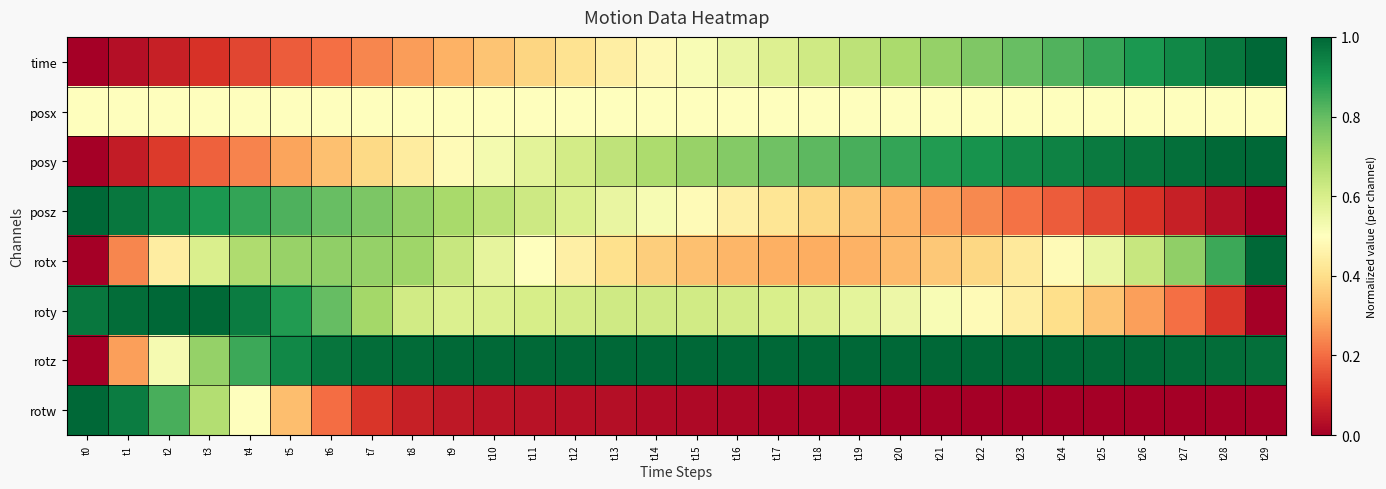

Reading right to left, extract all data points from this chart.

time: t29=1.0	t28=1.0	t27=0.9	t26=0.9	t25=0.9	t24=0.8	t23=0.8	t22=0.8	t21=0.7	t20=0.7	t19=0.7	t18=0.6	t17=0.6	t16=0.6	t15=0.5	t14=0.5	t13=0.4	t12=0.4	t11=0.4	t10=0.3	t9=0.3	t8=0.3	t7=0.2	t6=0.2	t5=0.2	t4=0.1	t3=0.1	t2=0.1	t1=0.0	t0=0.0
posx: t29=0.5	t28=0.5	t27=0.5	t26=0.5	t25=0.5	t24=0.5	t23=0.5	t22=0.5	t21=0.5	t20=0.5	t19=0.5	t18=0.5	t17=0.5	t16=0.5	t15=0.5	t14=0.5	t13=0.5	t12=0.5	t11=0.5	t10=0.5	t9=0.5	t8=0.5	t7=0.5	t6=0.5	t5=0.5	t4=0.5	t3=0.5	t2=0.5	t1=0.5	t0=0.5
posy: t29=1.0	t28=1.0	t27=1.0	t26=1.0	t25=1.0	t24=0.9	t23=0.9	t22=0.9	t21=0.9	t20=0.9	t19=0.8	t18=0.8	t17=0.8	t16=0.8	t15=0.7	t14=0.7	t13=0.6	t12=0.6	t11=0.6	t10=0.5	t9=0.5	t8=0.4	t7=0.4	t6=0.3	t5=0.3	t4=0.2	t3=0.2	t2=0.1	t1=0.1	t0=0.0
posz: t29=0.0	t28=0.0	t27=0.1	t26=0.1	t25=0.1	t24=0.2	t23=0.2	t22=0.2	t21=0.3	t20=0.3	t19=0.3	t18=0.4	t17=0.4	t16=0.5	t15=0.5	t14=0.5	t13=0.6	t12=0.6	t11=0.6	t10=0.7	t9=0.7	t8=0.7	t7=0.8	t6=0.8	t5=0.8	t4=0.9	t3=0.9	t2=0.9	t1=1.0	t0=1.0
rotx: t29=1.0	t28=0.9	t27=0.7	t26=0.6	t25=0.6	t24=0.5	t23=0.4	t22=0.4	t21=0.4	t20=0.3	t19=0.3	t18=0.3	t17=0.3	t16=0.3	t15=0.3	t14=0.4	t13=0.4	t12=0.4	t11=0.5	t10=0.6	t9=0.6	t8=0.7	t7=0.7	t6=0.7	t5=0.7	t4=0.7	t3=0.6	t2=0.4	t1=0.2	t0=0.0
roty: t29=0.0	t28=0.1	t27=0.2	t26=0.3	t25=0.3	t24=0.4	t23=0.4	t22=0.5	t21=0.5	t20=0.5	t19=0.6	t18=0.6	t17=0.6	t16=0.6	t15=0.6	t14=0.6	t13=0.6	t12=0.6	t11=0.6	t10=0.6	t9=0.6	t8=0.6	t7=0.7	t6=0.8	t5=0.9	t4=1.0	t3=1.0	t2=1.0	t1=1.0	t0=1.0
rotz: t29=1.0	t28=1.0	t27=1.0	t26=1.0	t25=1.0	t24=1.0	t23=1.0	t22=1.0	t21=1.0	t20=1.0	t19=1.0	t18=1.0	t17=1.0	t16=1.0	t15=1.0	t14=1.0	t13=1.0	t12=1.0	t11=1.0	t10=1.0	t9=1.0	t8=1.0	t7=1.0	t6=1.0	t5=0.9	t4=0.9	t3=0.7	t2=0.5	t1=0.3	t0=0.0
rotw: t29=0.0	t28=0.0	t27=0.0	t26=0.0	t25=0.0	t24=0.0	t23=0.0	t22=0.0	t21=0.0	t20=0.0	t19=0.0	t18=0.0	t17=0.0	t16=0.0	t15=0.0	t14=0.0	t13=0.0	t12=0.0	t11=0.0	t10=0.0	t9=0.1	t8=0.1	t7=0.1	t6=0.2	t5=0.3	t4=0.5	t3=0.7	t2=0.8	t1=1.0	t0=1.0